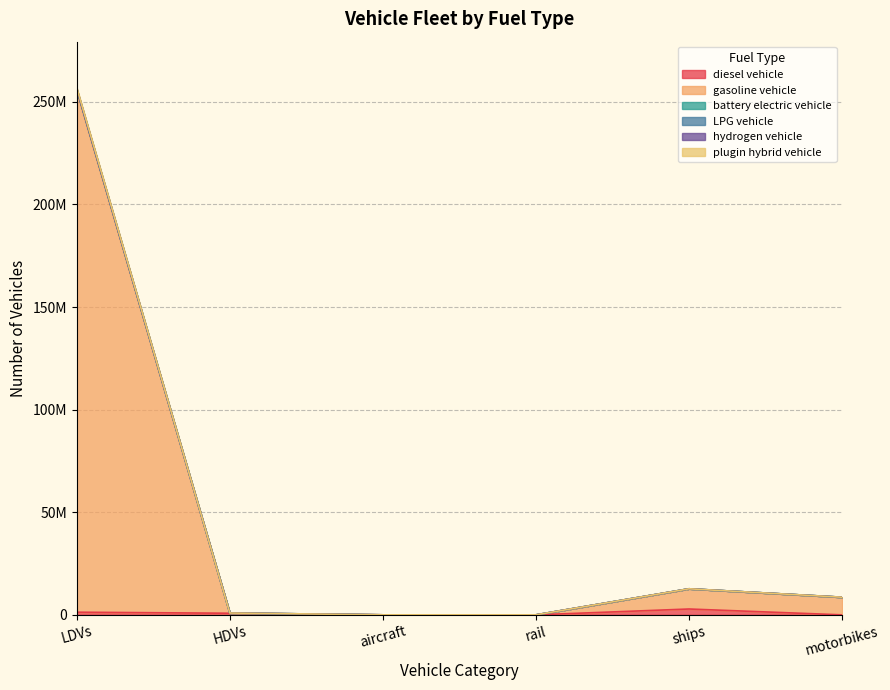

What is the highest value of the diesel vehicle series?

2850434.9